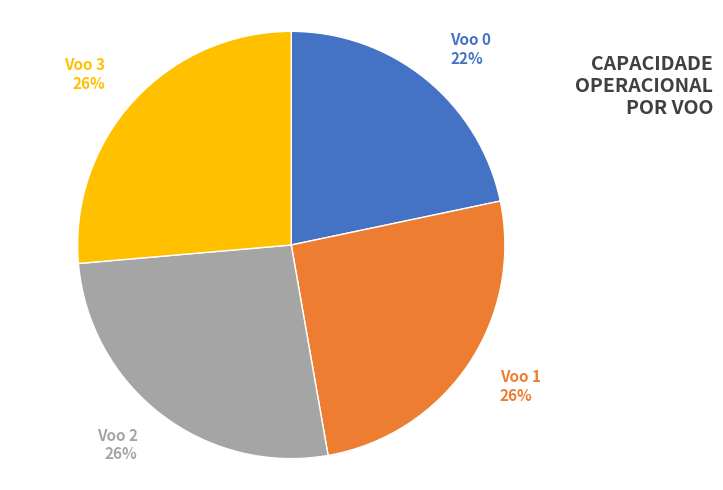

Approximately how many times larger is the value at Voo 1 26% compared to Voo 2 26%?

1.0